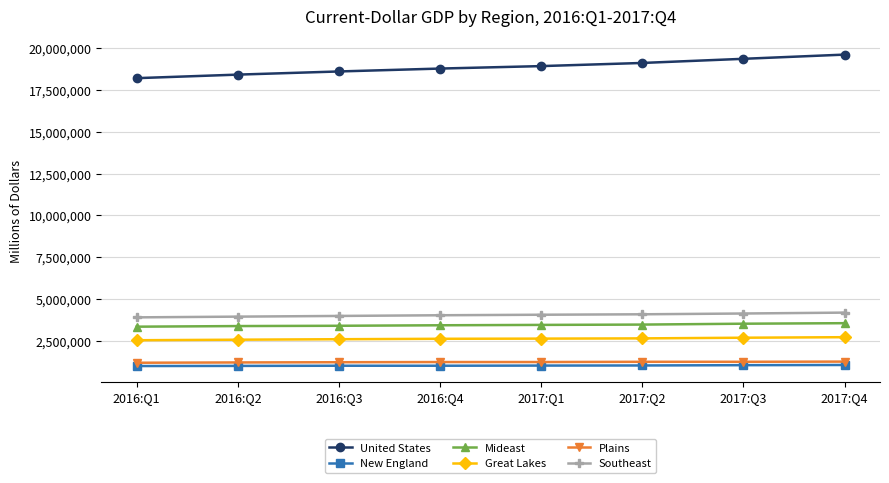

How many categories are shown in the chart?

8